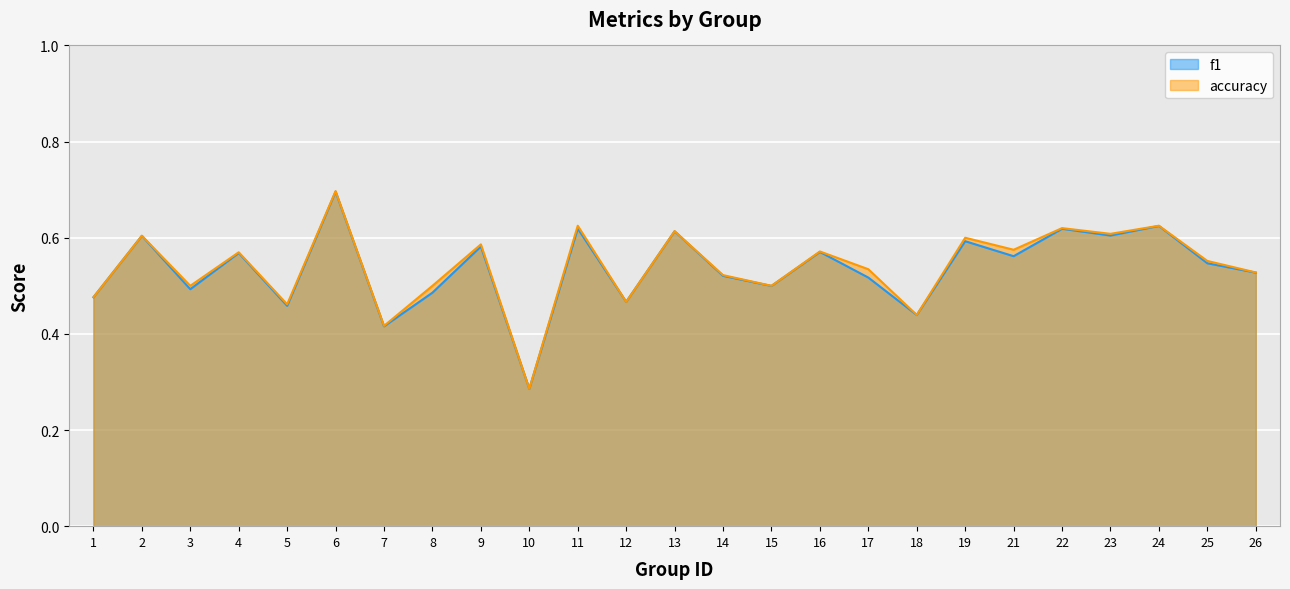

How many lines are shown in the chart?

2